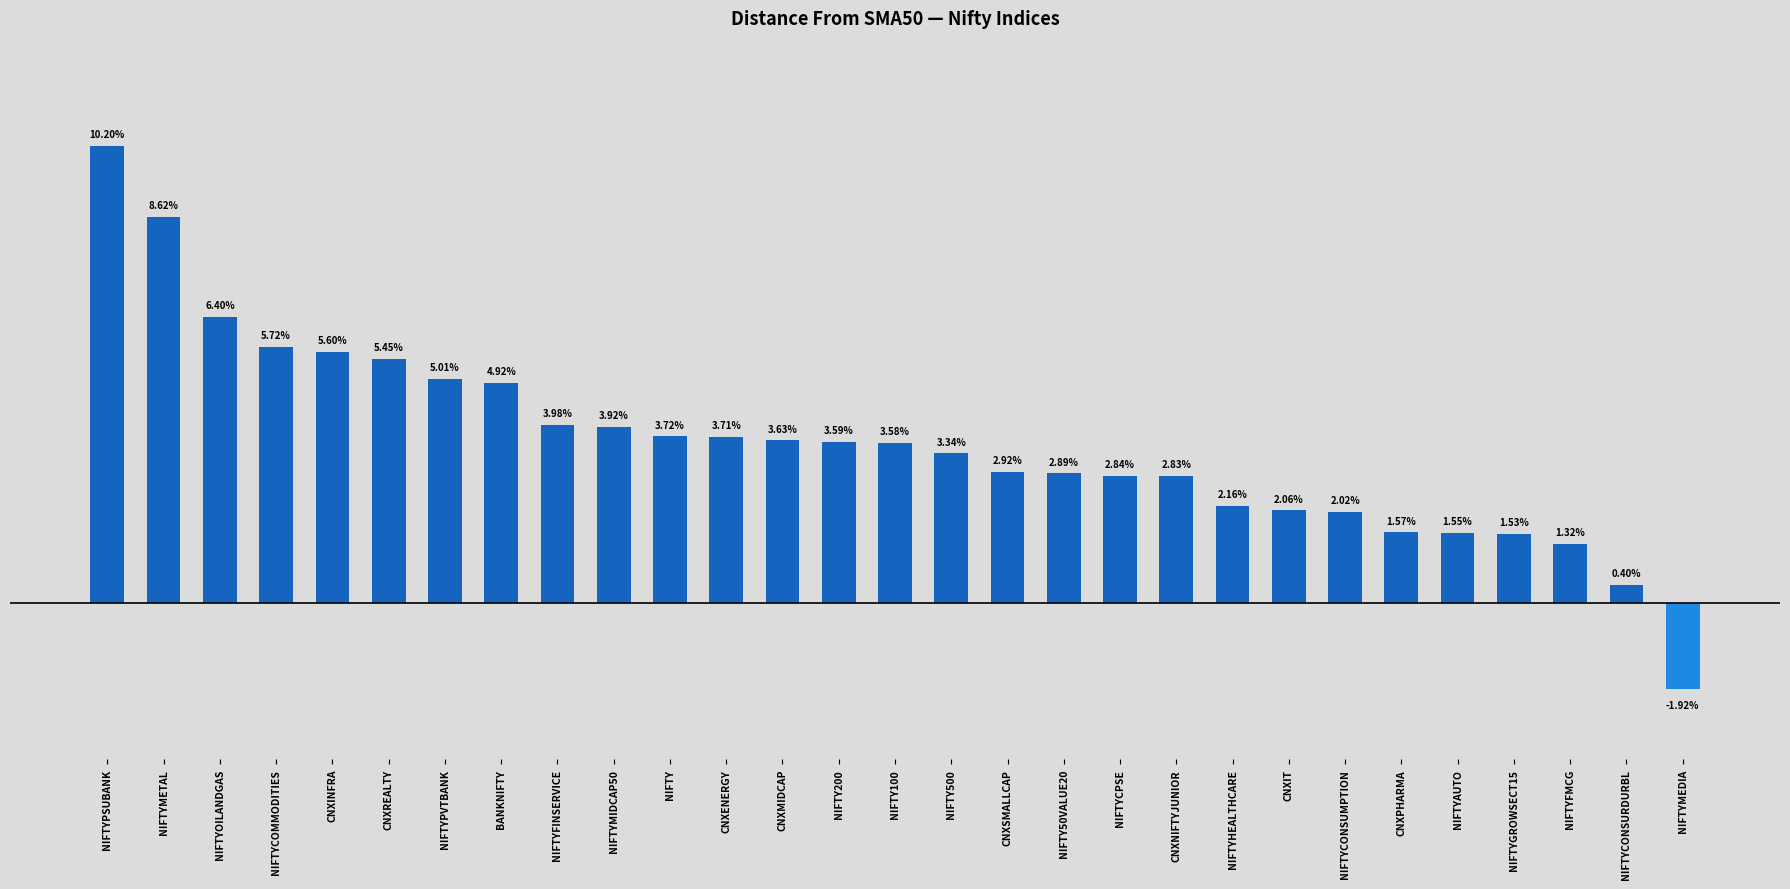

List the labels in order of value, smallest first.

NIFTYMEDIA, NIFTYCONSURDURBL, NIFTYFMCG, NIFTYGROWSECT15, NIFTYAUTO, CNXPHARMA, NIFTYCONSUMPTION, CNXIT, NIFTYHEALTHCARE, CNXNIFTYJUNIOR, NIFTYCPSE, NIFTY50VALUE20, CNXSMALLCAP, NIFTY500, NIFTY100, NIFTY200, CNXMIDCAP, CNXENERGY, NIFTY, NIFTYMIDCAP50, NIFTYFINSERVICE, BANKNIFTY, NIFTYPVTBANK, CNXREALTY, CNXINFRA, NIFTYCOMMODITIES, NIFTYOILANDGAS, NIFTYMETAL, NIFTYPSUBANK